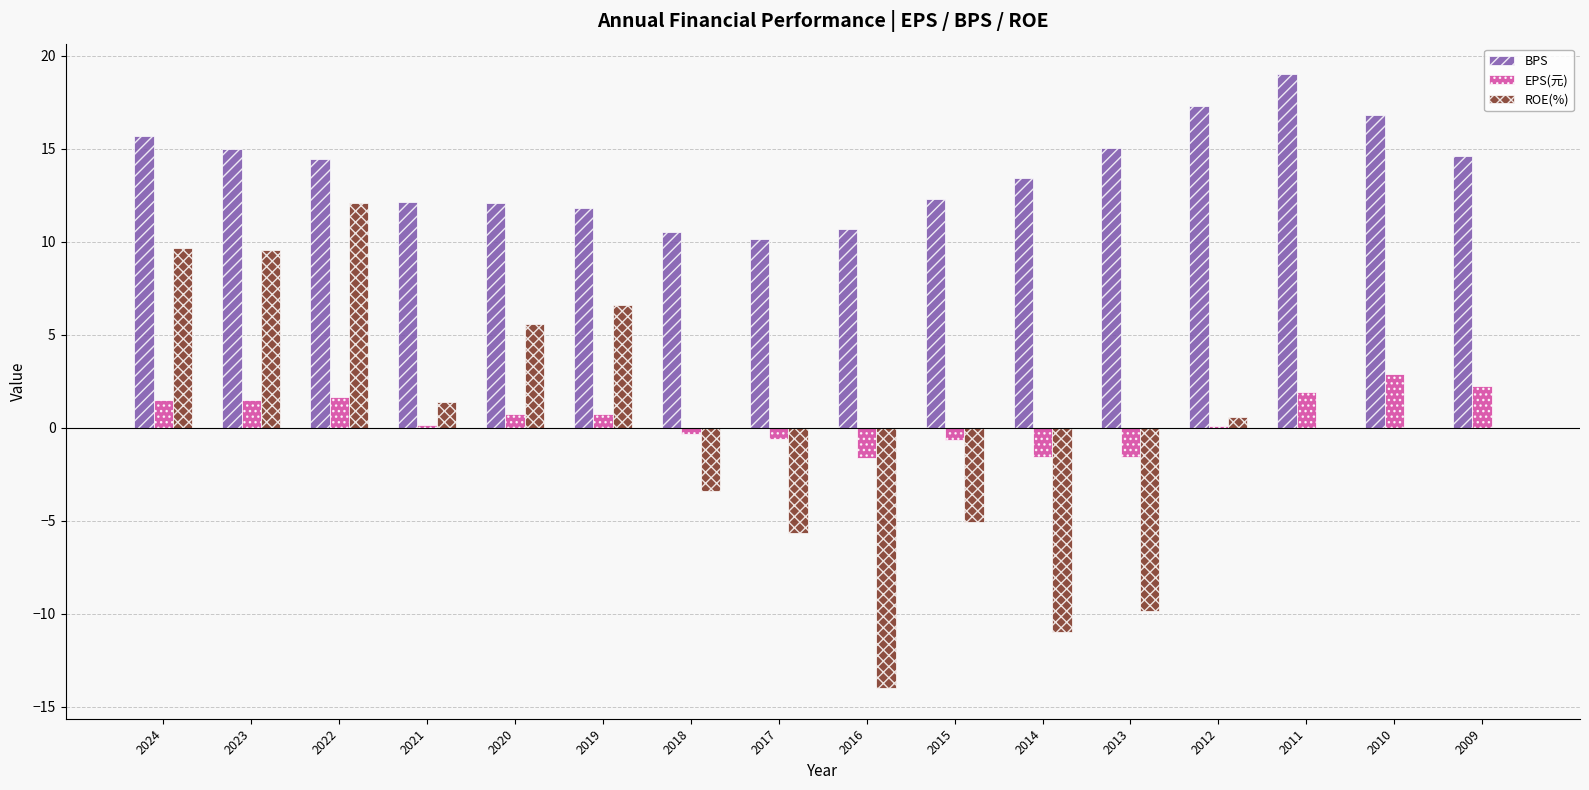

Is the value of ROE(%) at 2017 greater than the value of EPS(元) at 2011?

No